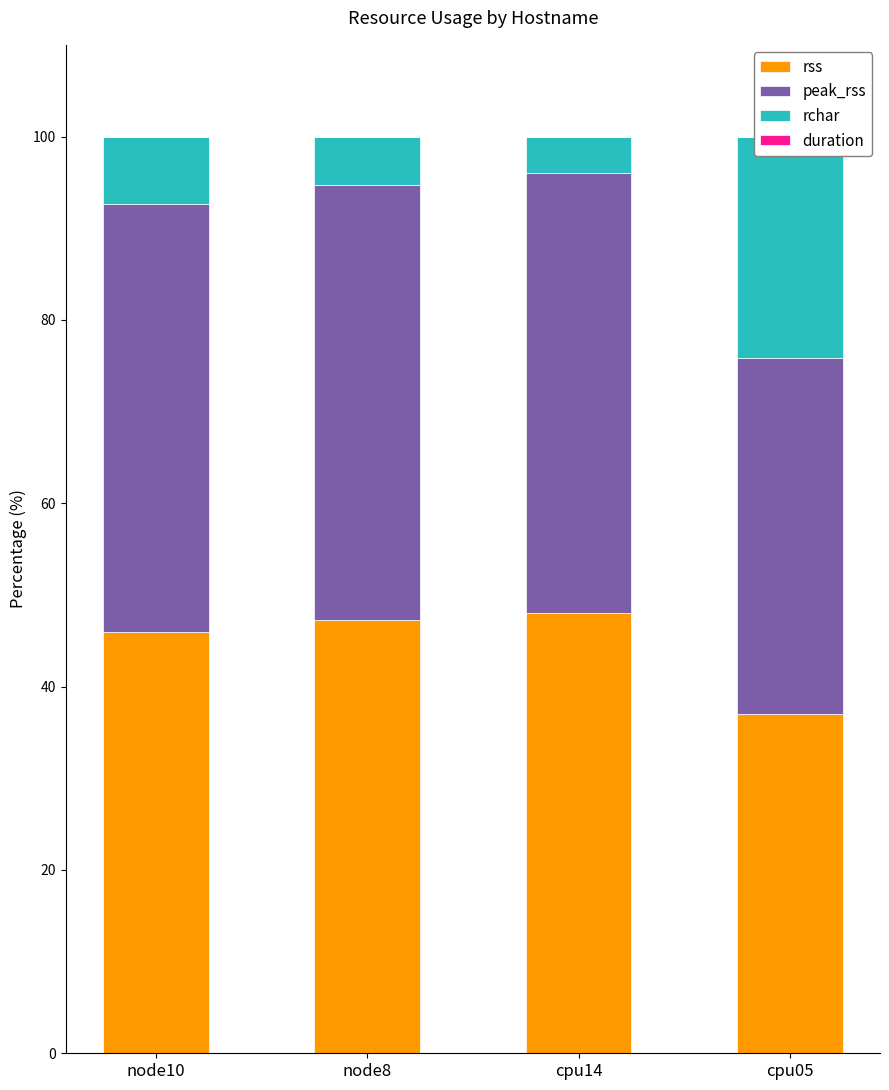

At which label does rss reach its peak?

cpu14